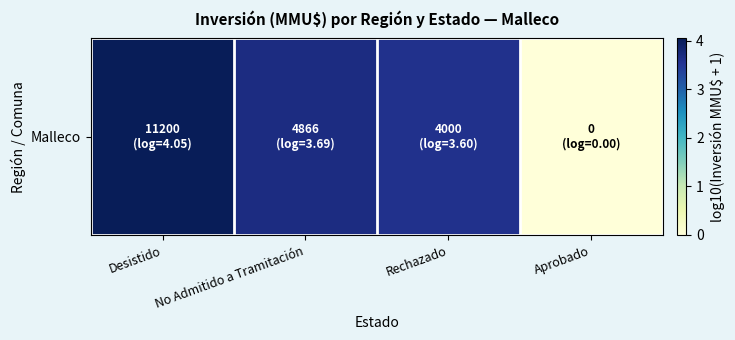

List the labels in order of value, largest first.

Desistido, No Admitido a Tramitación, Rechazado, Aprobado